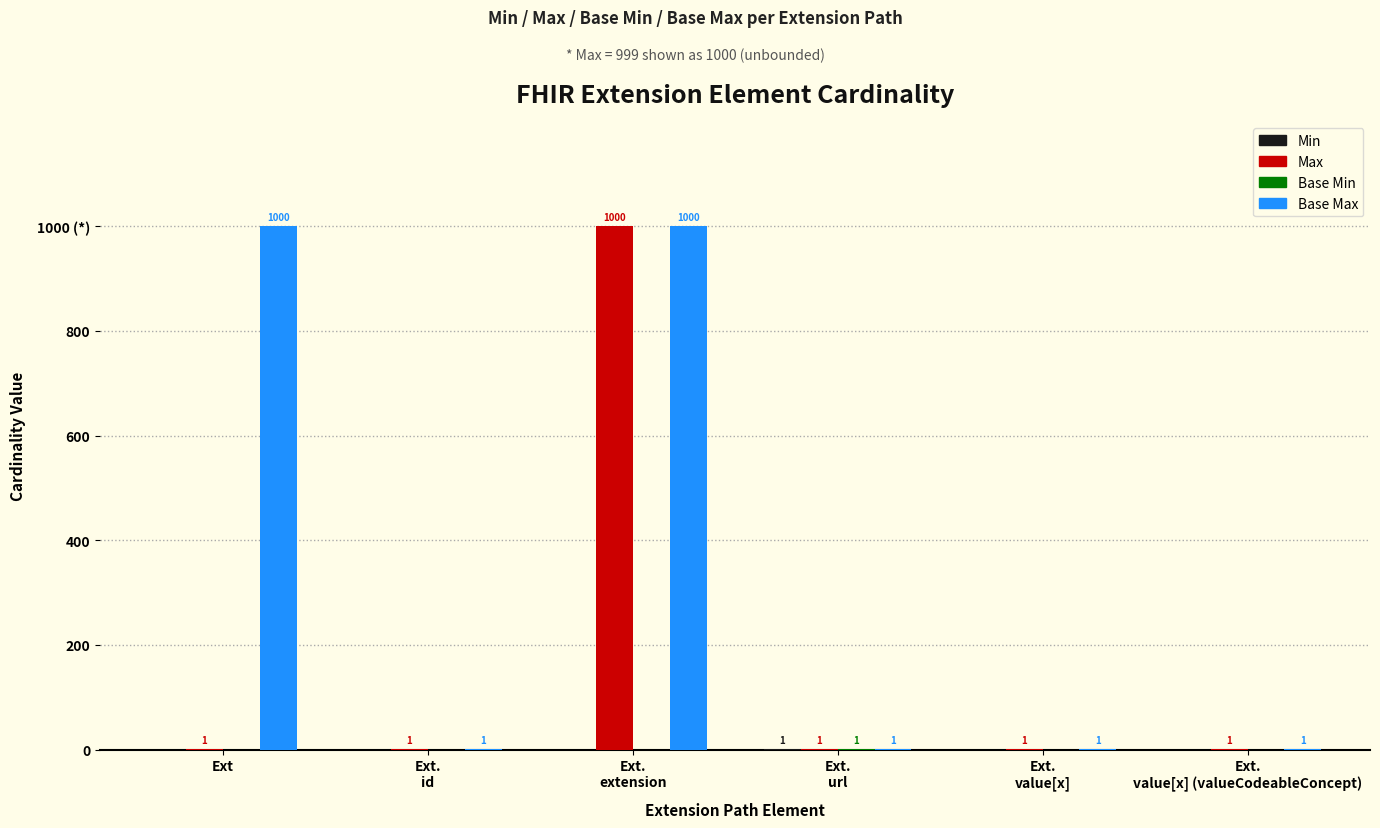

Between Ext.
id and Ext.
value[x] (valueCodeableConcept), which series saw the biggest shift?

Min